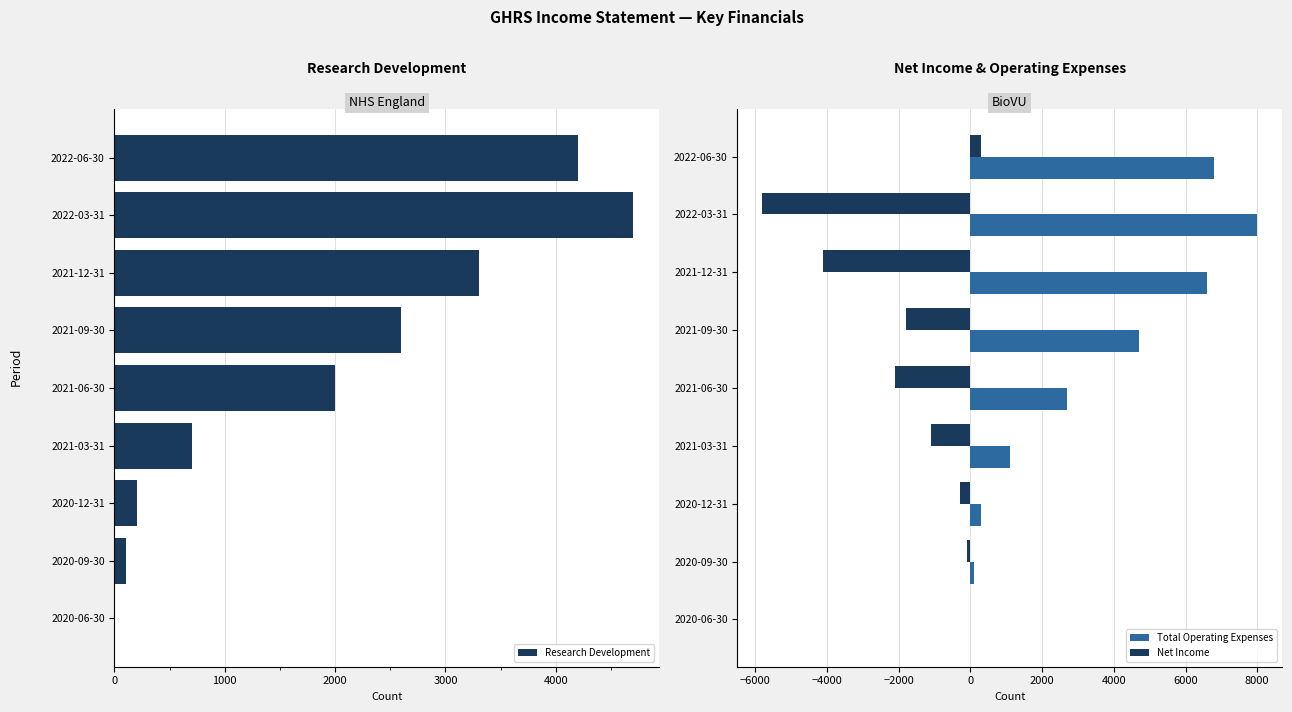

Does the chart contain any negative values?

Yes